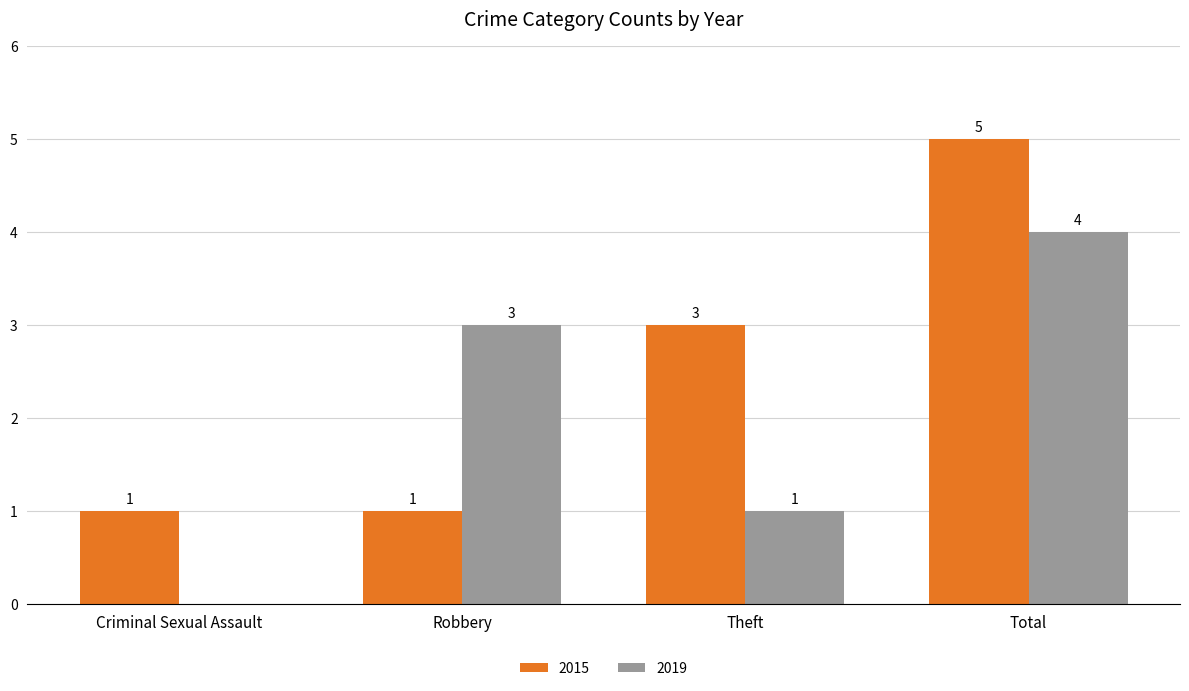

The 2019 series shows 1 at Theft. True or false?

True